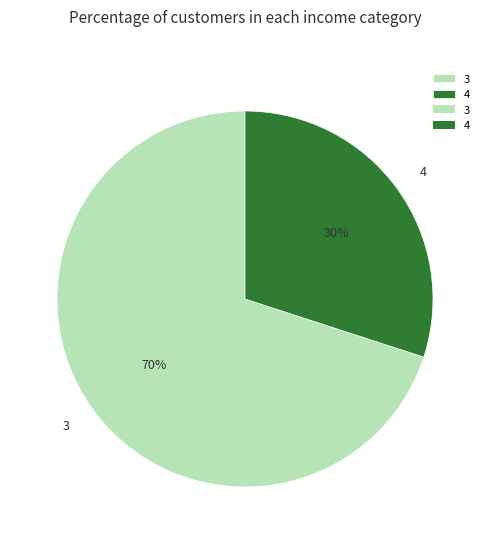

To the nearest percent, what is the difference between the largest and smallest slice percentages?

40%